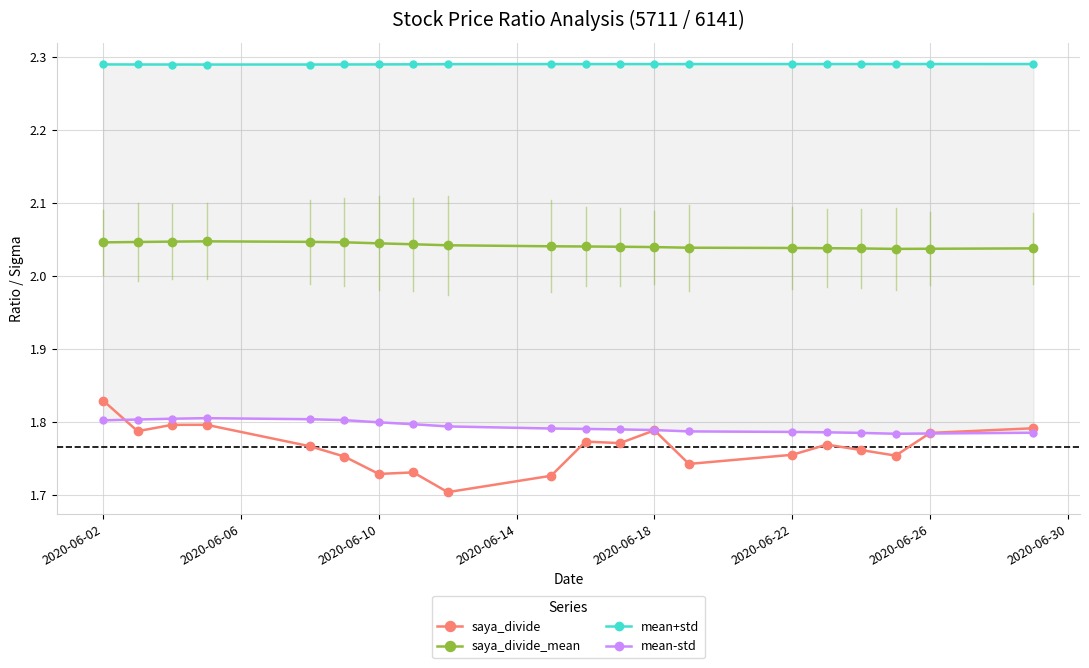

What is the difference between the maximum and minimum values in the saya_divide series?

0.1